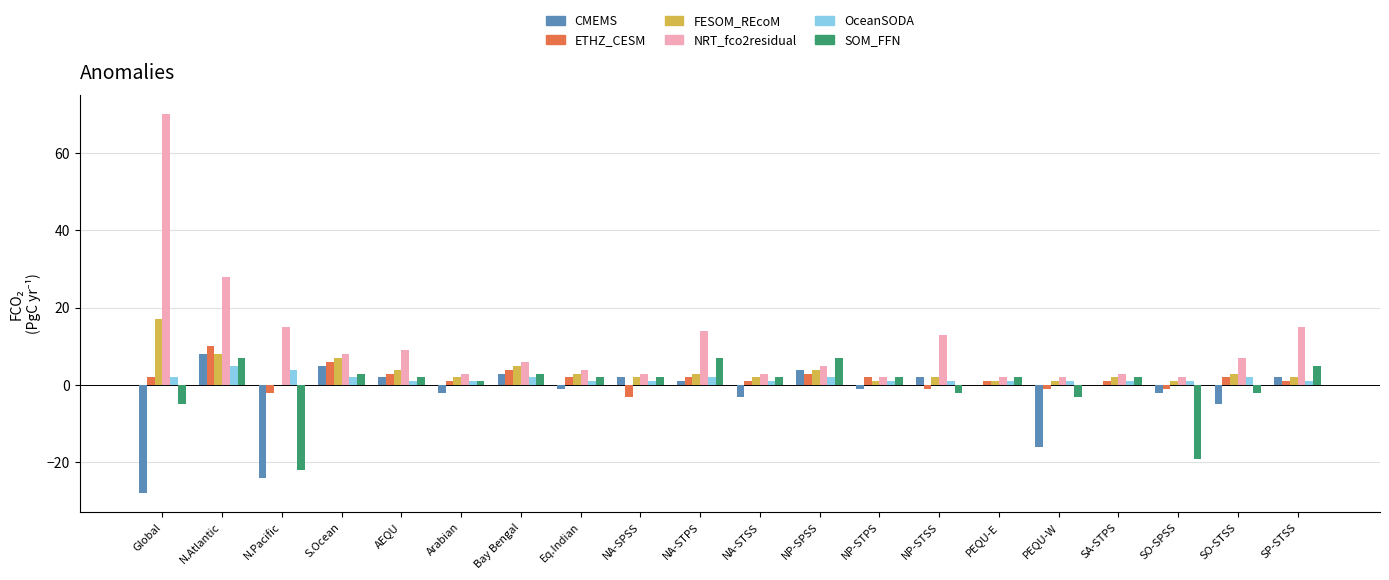

What is the average value of the ETHZ_CESM series?

2